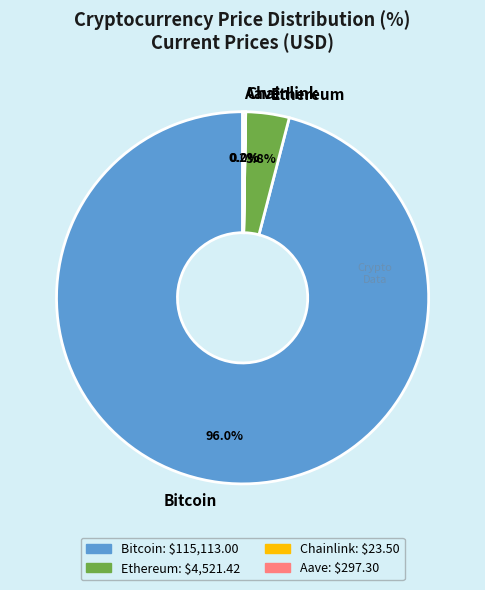

Which has a higher value, Ethereum or Bitcoin?

Bitcoin